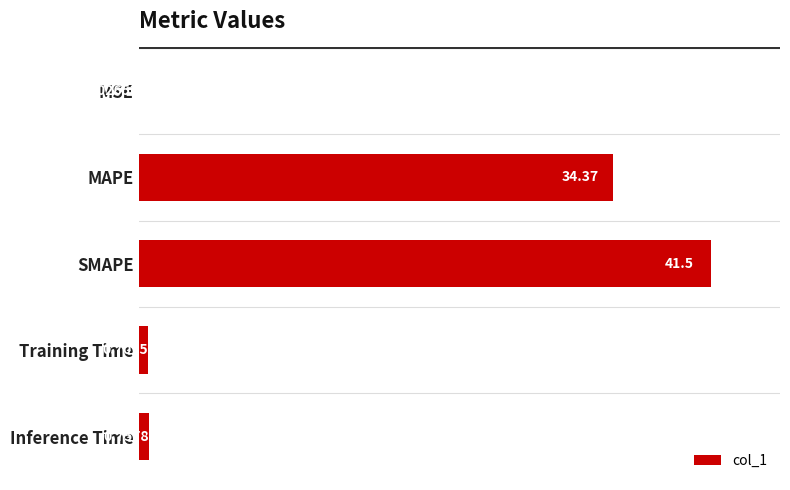

What is the change in value from MSE to SMAPE?

+41.5